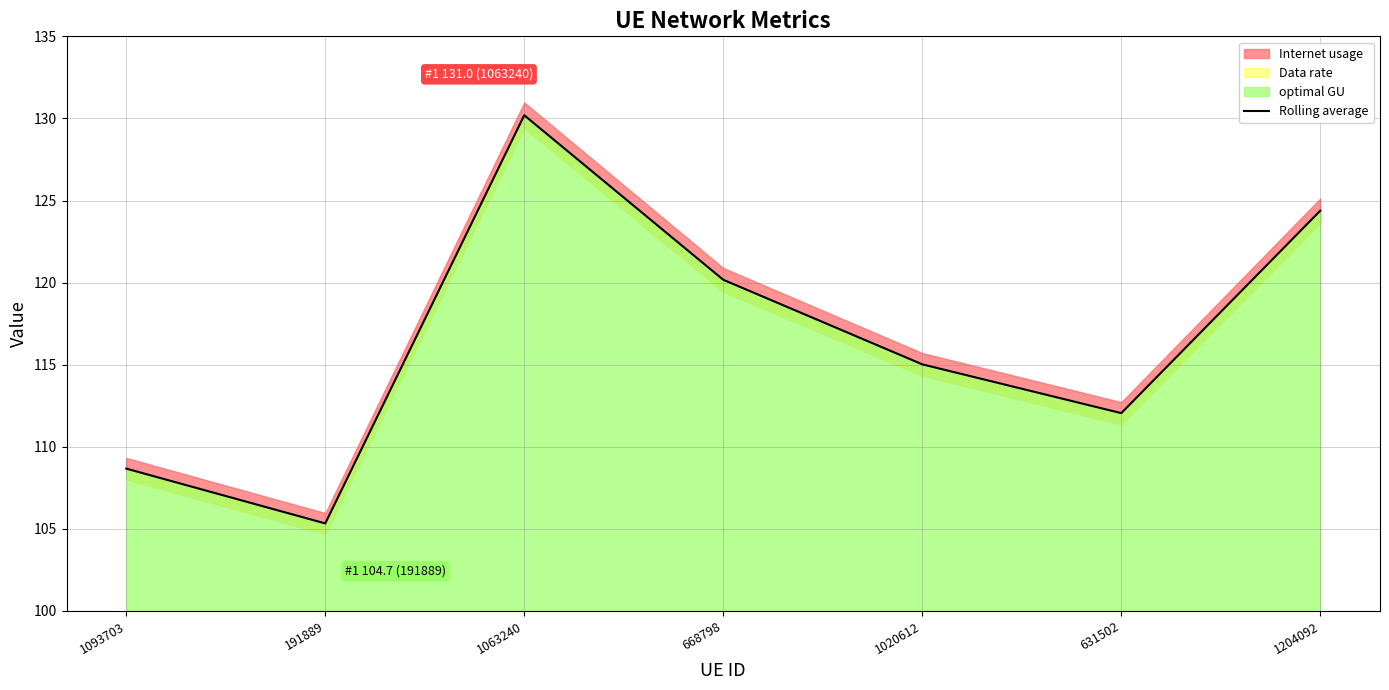

How many lines are shown in the chart?

1